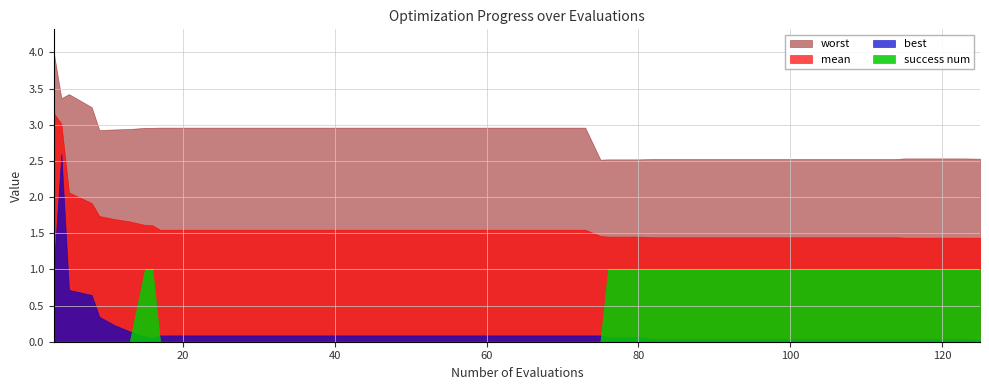

How many lines are shown in the chart?

4